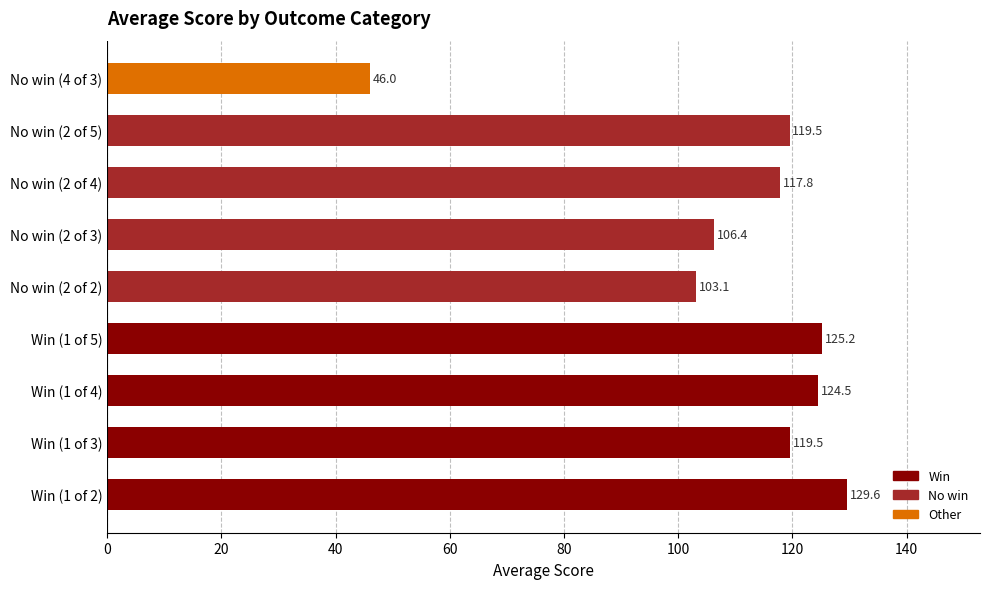

What is the difference between the maximum and minimum values?

83.6